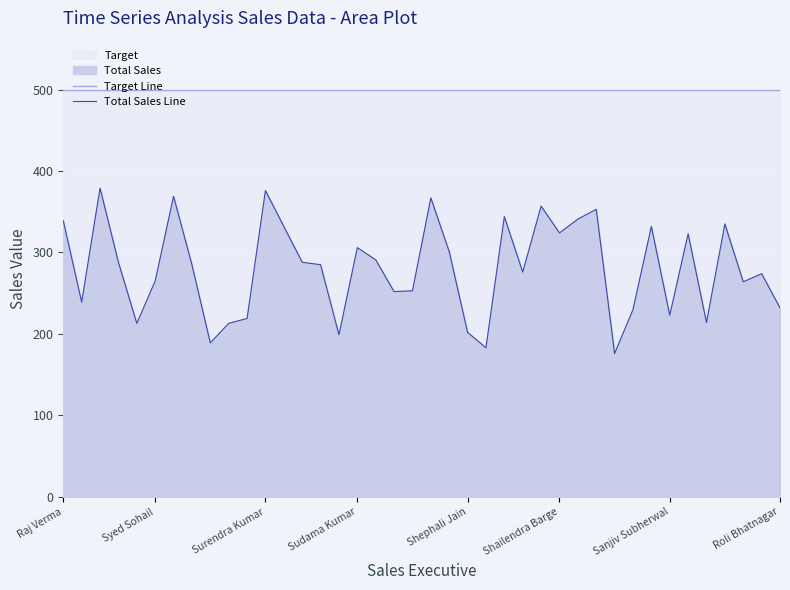

How many distinct data groups are displayed?

2